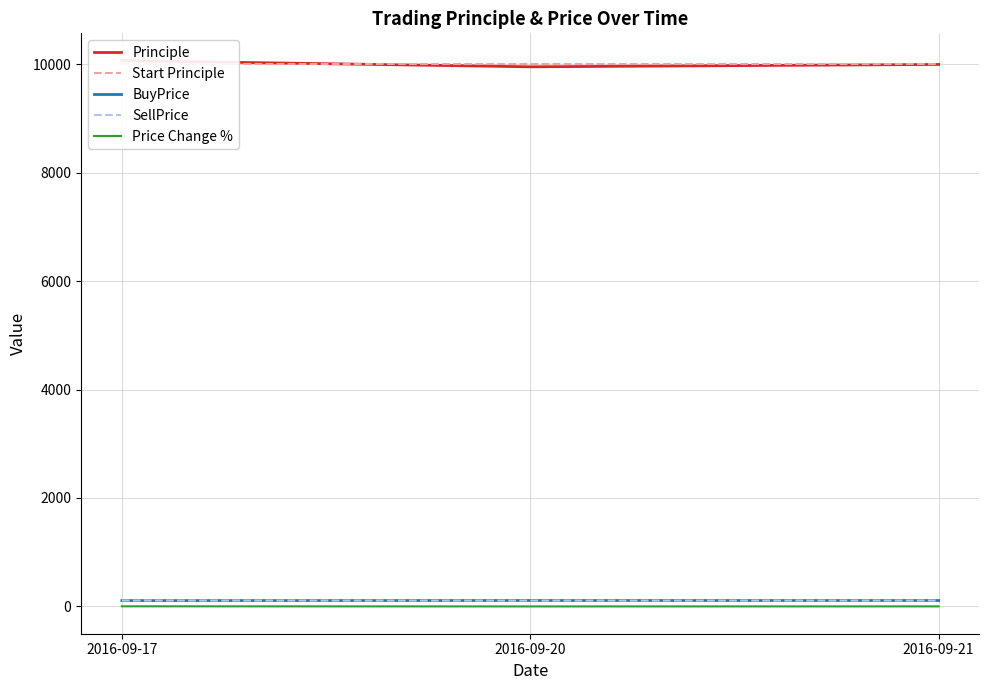

Does the chart display data point markers on the line(s)?

No